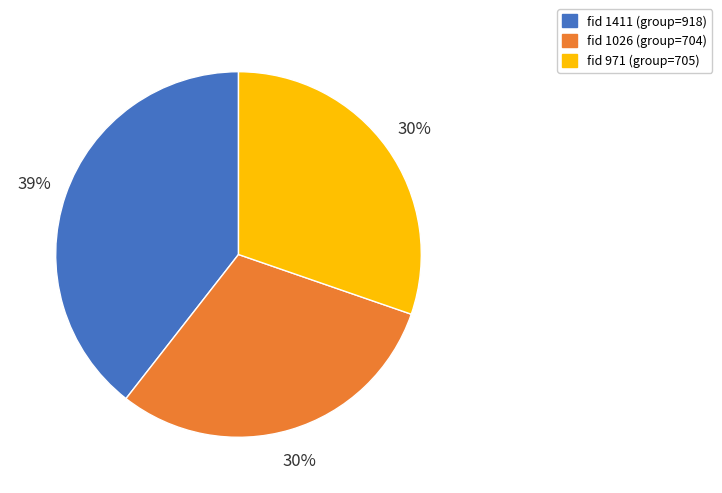

Which category has the biggest portion of the pie?

fid 1411 (group=918)